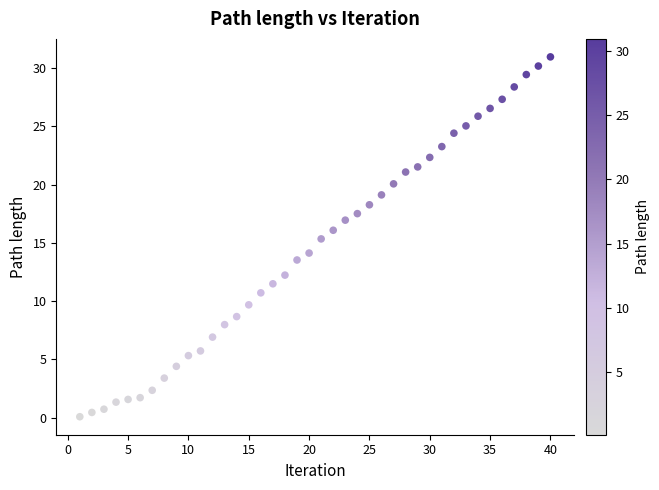

What Y value in the scatter plot is closest to 15?

15.3